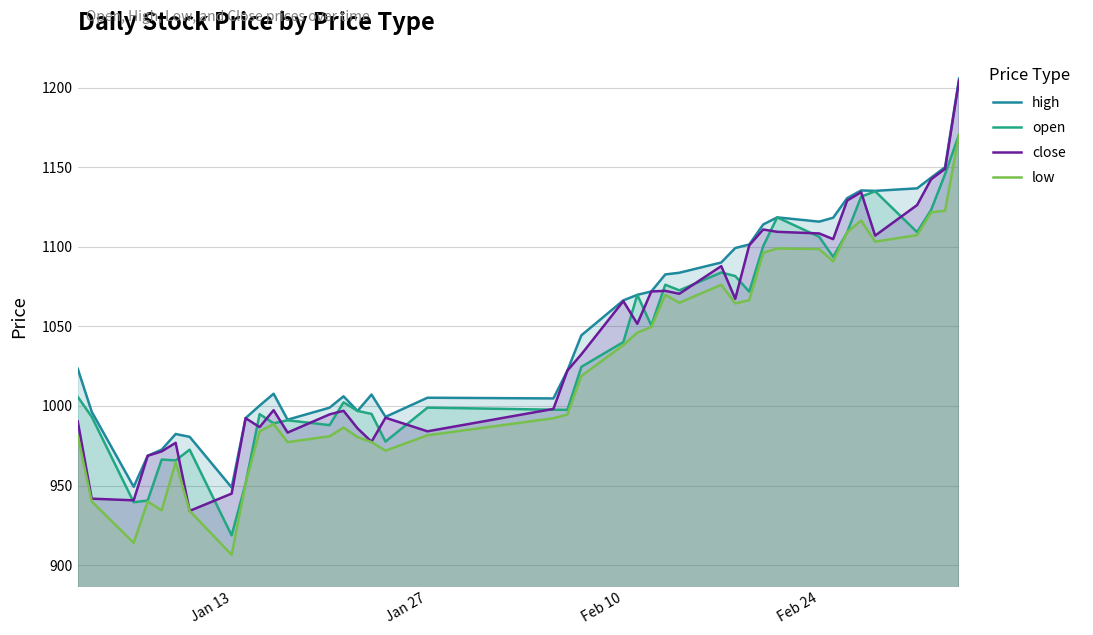

What is the value of the close point at the 13th from the left?

994.7